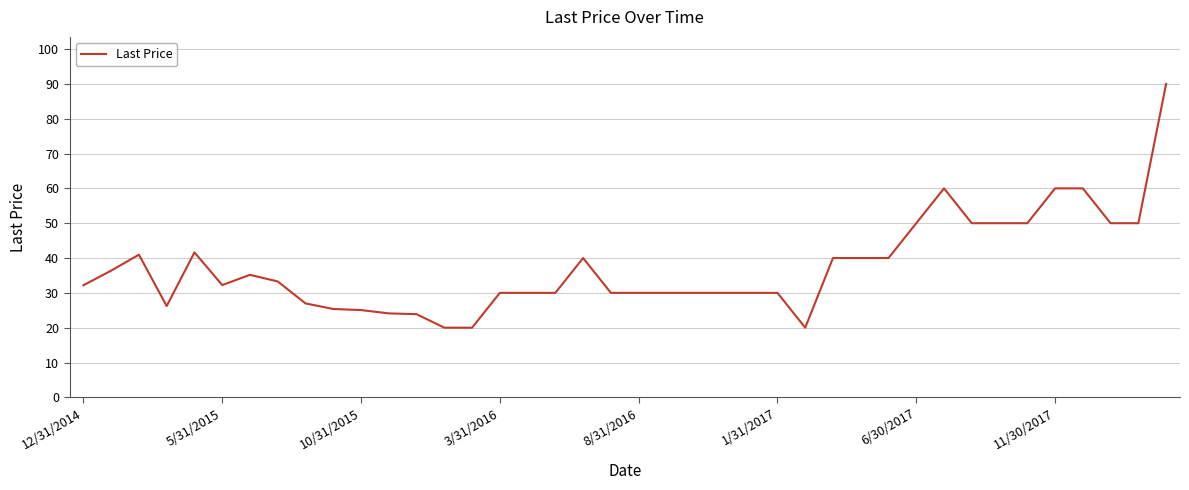

What is the maximum value shown in the chart?

90.0